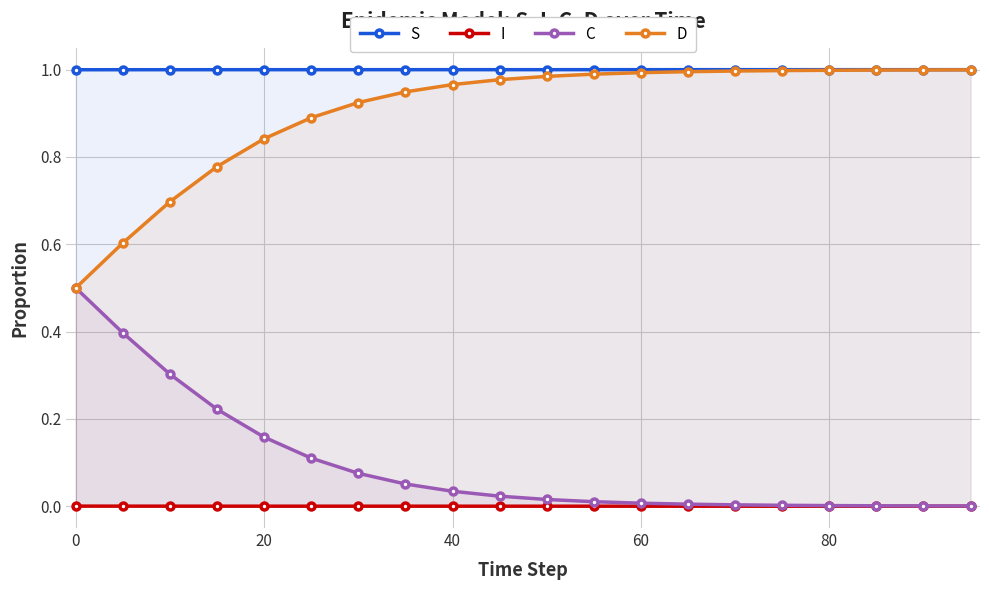

True or false: I and S cross at least once.

False